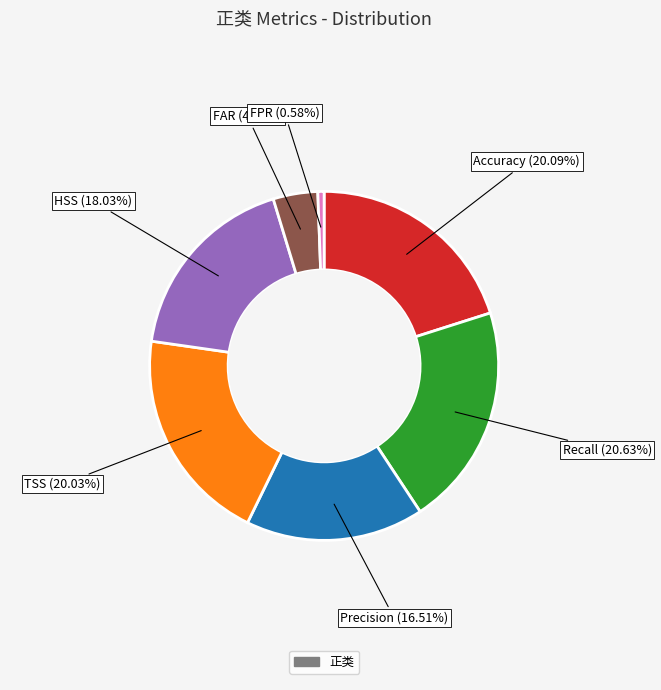

To the nearest percent, what is the average slice percentage?

14%